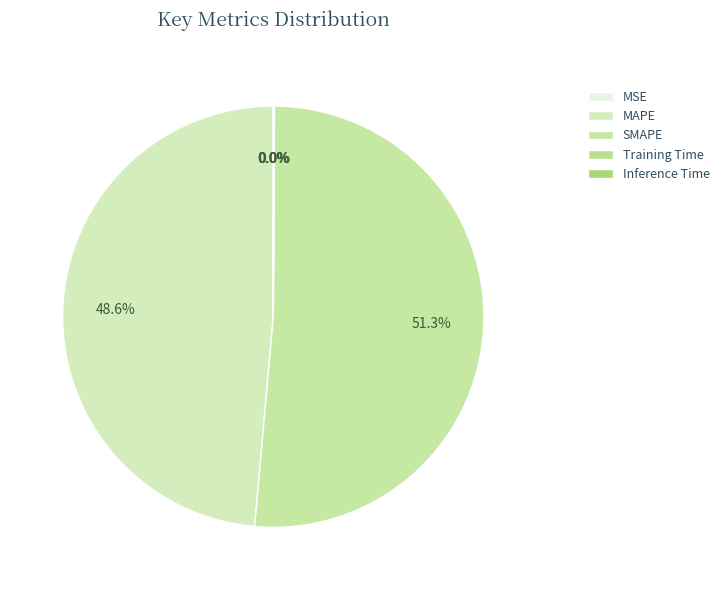

Rank the categories by value from lowest to highest.

MSE, Training Time, Inference Time, MAPE, SMAPE